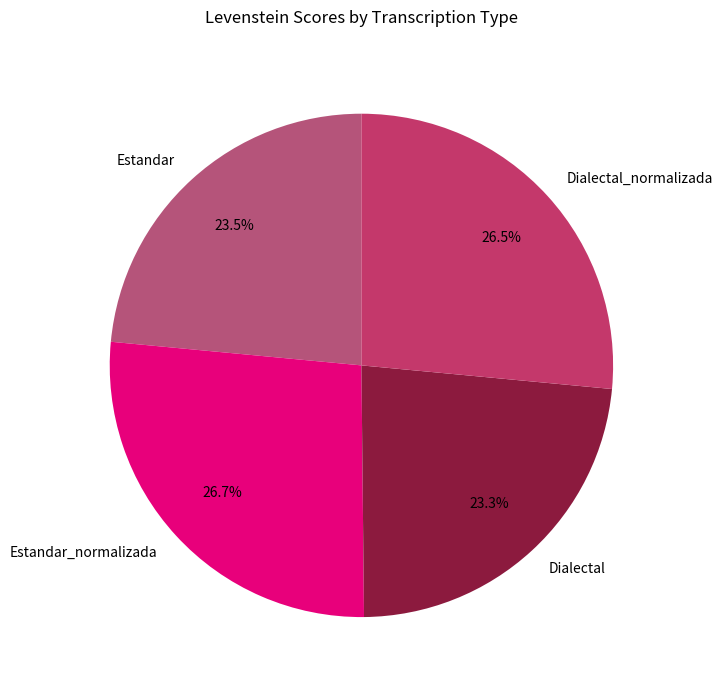

To the nearest percent, what is the average slice percentage?

25%